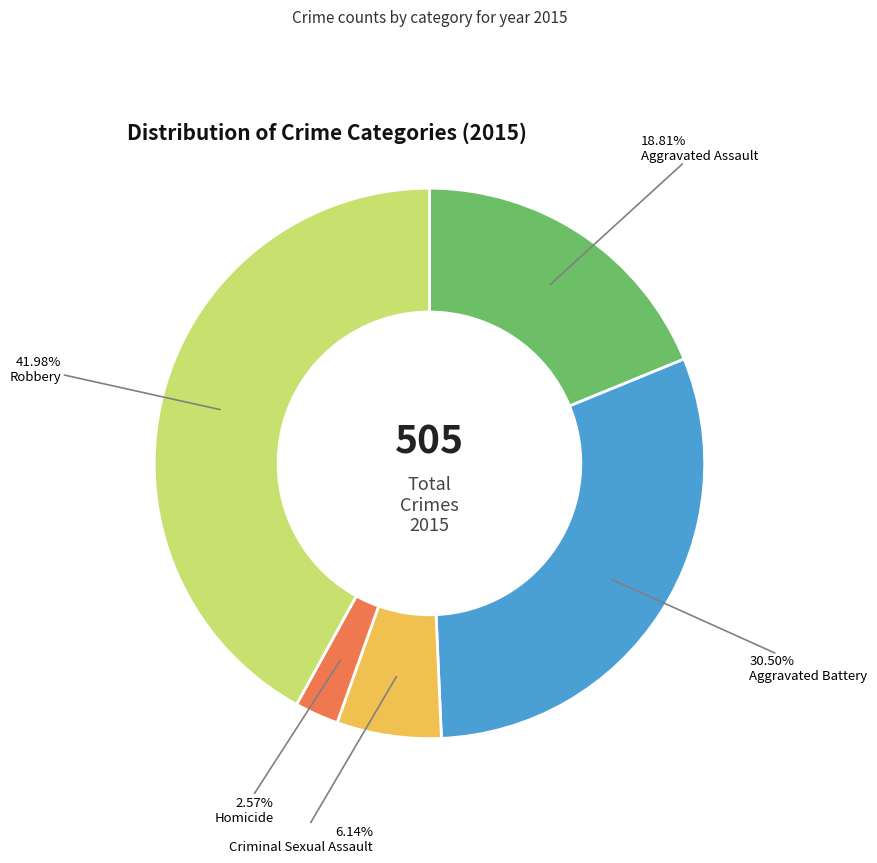

Combined, do Homicide and Robbery account for over 50%?

No